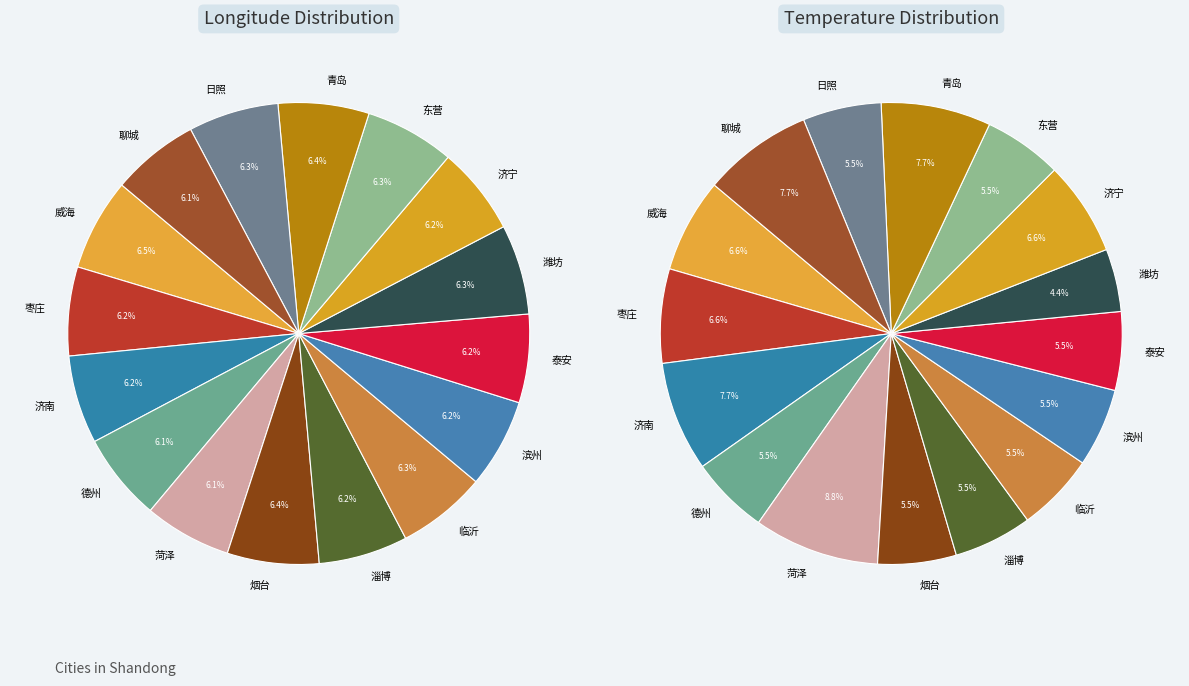

Which has a higher value, 滨州 or 枣庄?

滨州